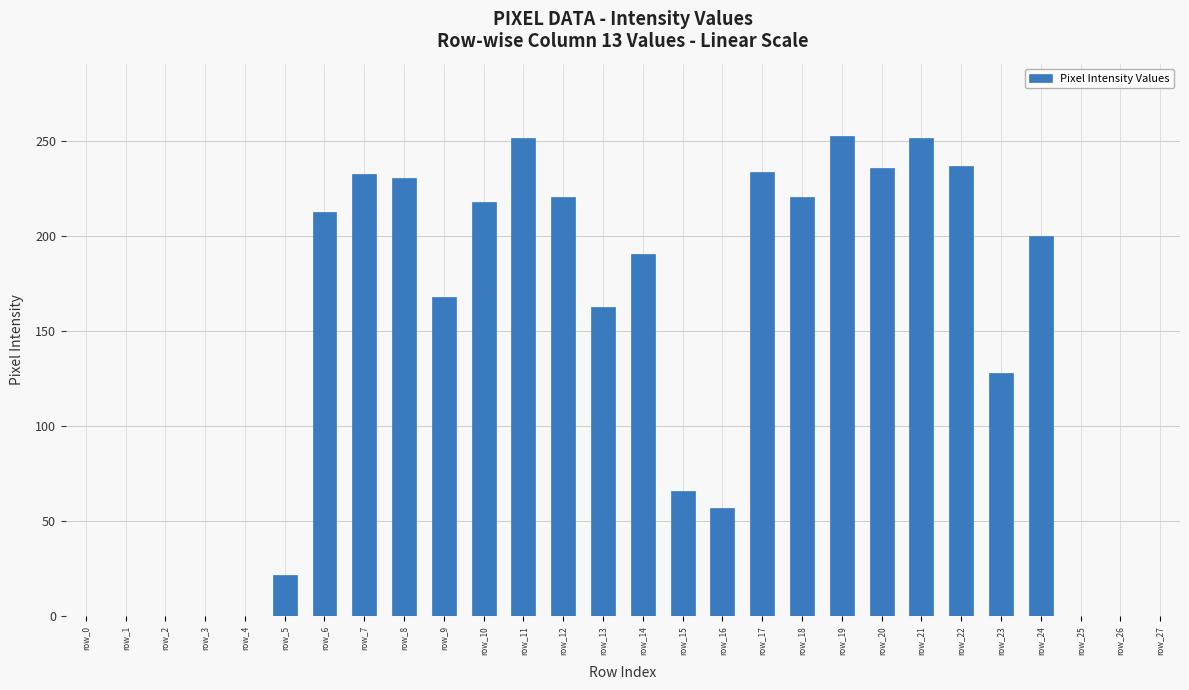

Are the bars horizontal?

No